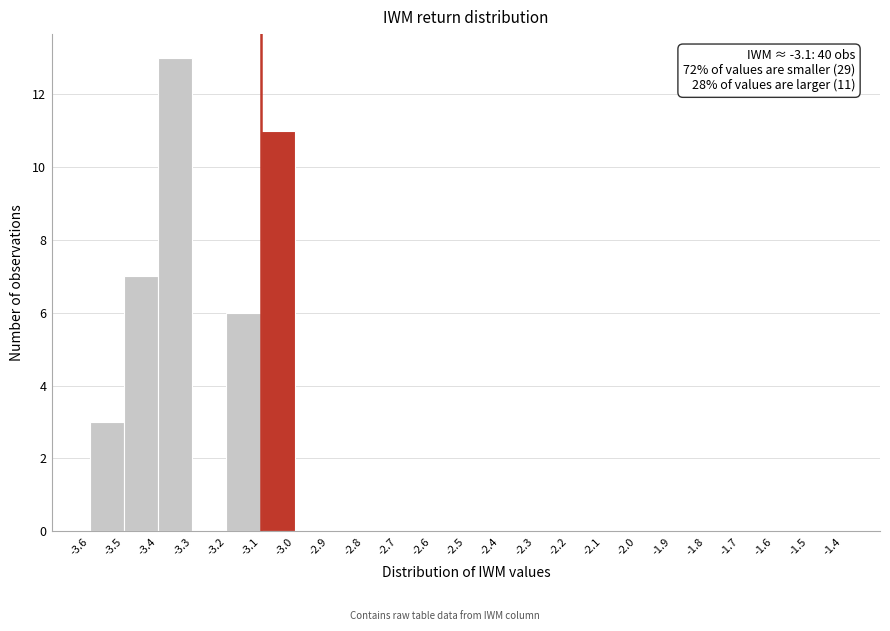

Over which range of the x-axis is the bar tallest?

-3.4 to -3.3